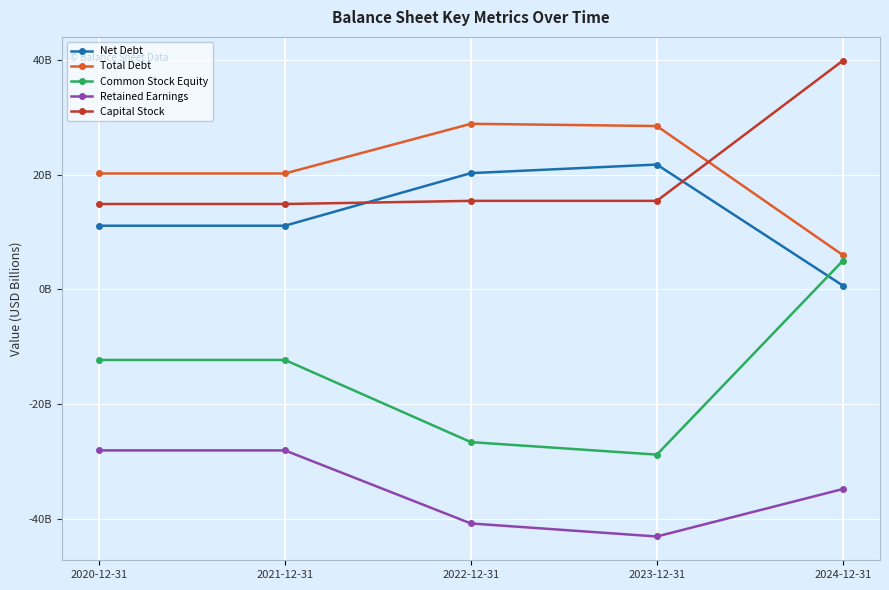

Which series changed the most between 2020-12-31 and 2022-12-31?

Common Stock Equity